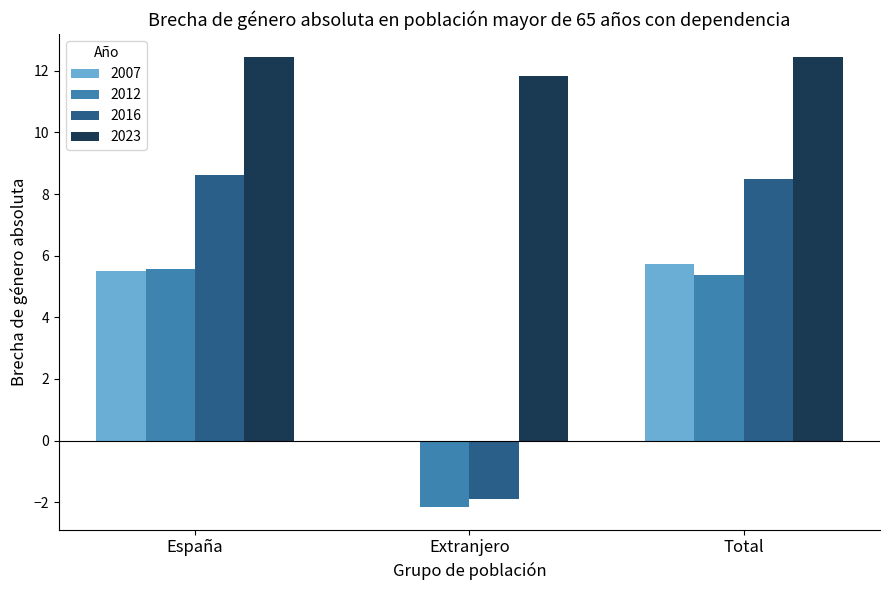

Is it true that 2012 equals 2.7 at Total?

False